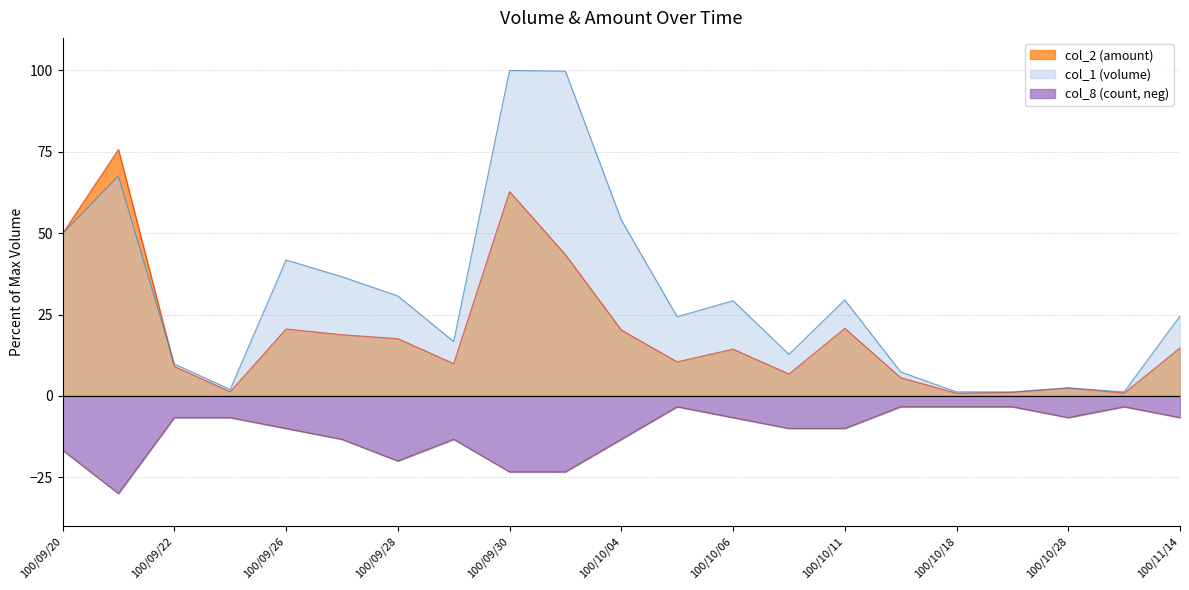

True or false: col_2 (amount) has a value of 20.8 at 100/10/11.

True